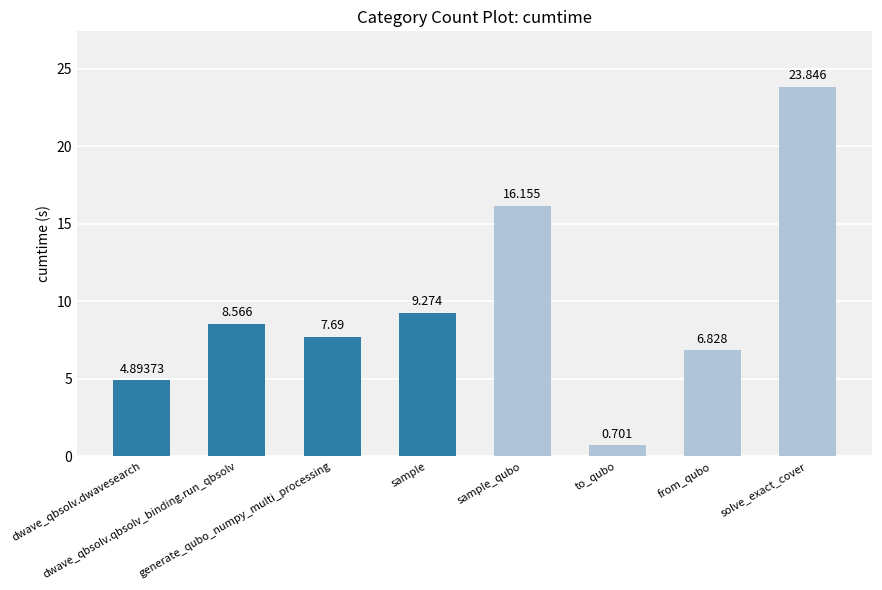

List the labels in order of value, largest first.

solve_exact_cover, sample_qubo, sample, dwave_qbsolv.qbsolv_binding.run_qbsolv, generate_qubo_numpy_multi_processing, from_qubo, dwave_qbsolv.dwavesearch, to_qubo